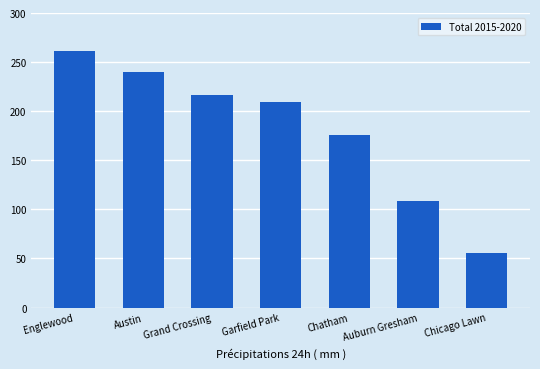

What is the difference between the maximum and minimum values?

205